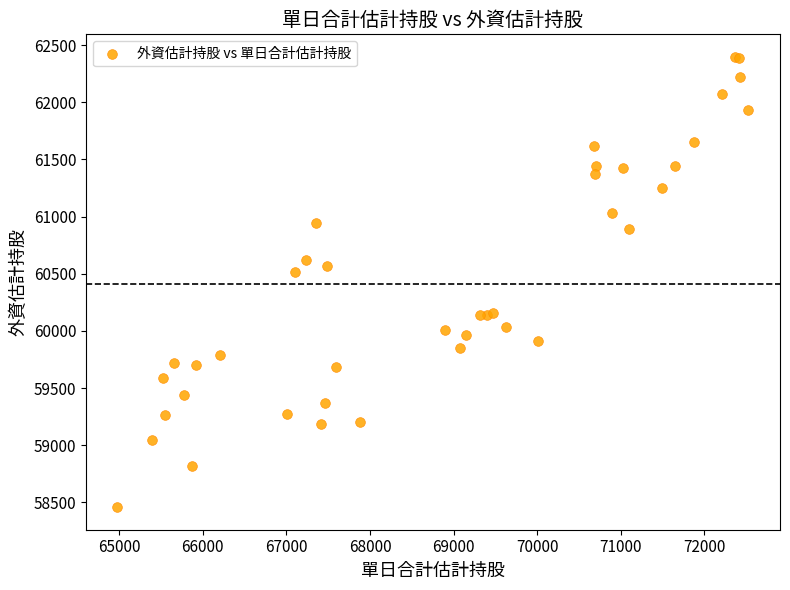

What Y value in the scatter plot is closest to 60427?

60515